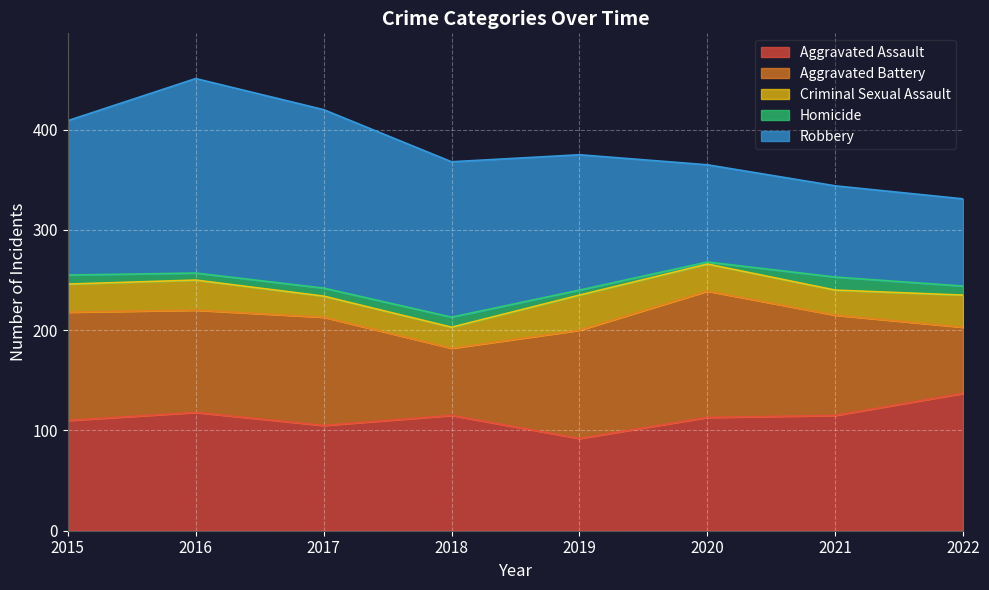

Is it true that Robbery equals 130 at 2020?

False